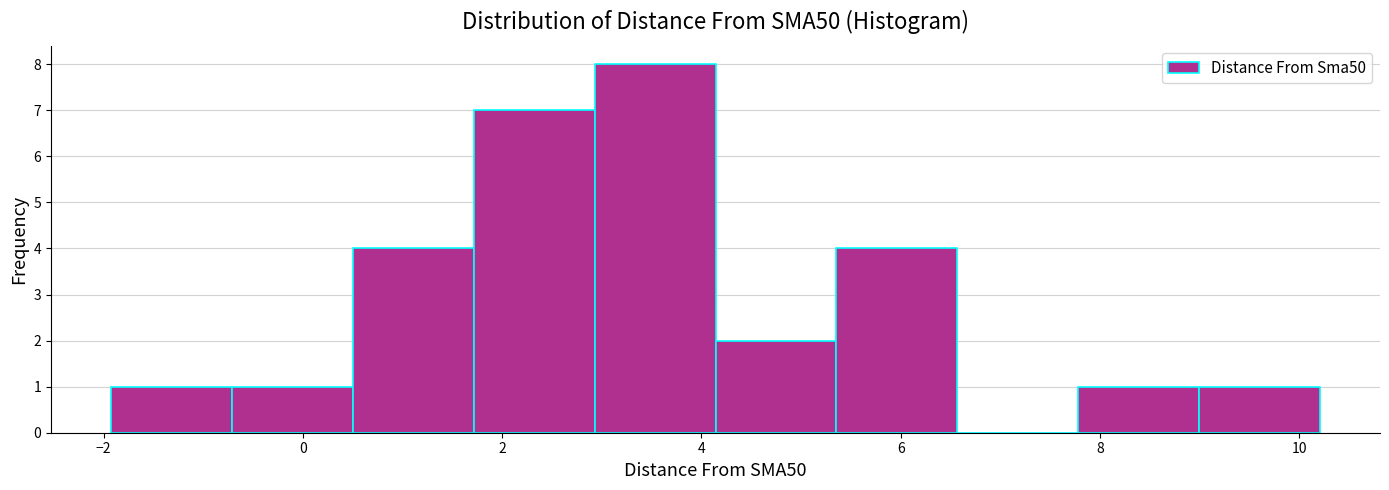

Which range on the x-axis has the tallest bar?

3.0 to 4.2